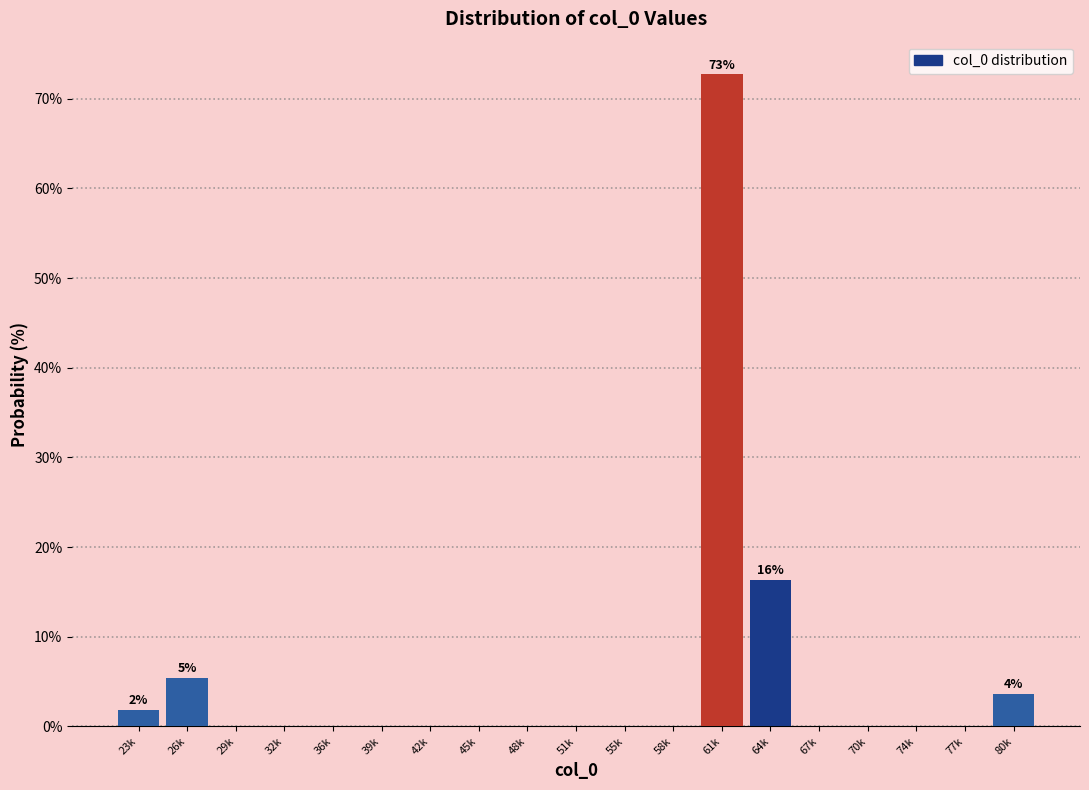

Reading left to right, transcribe all the data shown in this chart.

23k=1.8	26k=5.5	29k=0.0	32k=0.0	36k=0.0	39k=0.0	42k=0.0	45k=0.0	48k=0.0	51k=0.0	55k=0.0	58k=0.0	61k=72.7	64k=16.4	67k=0.0	70k=0.0	74k=0.0	77k=0.0	80k=3.6